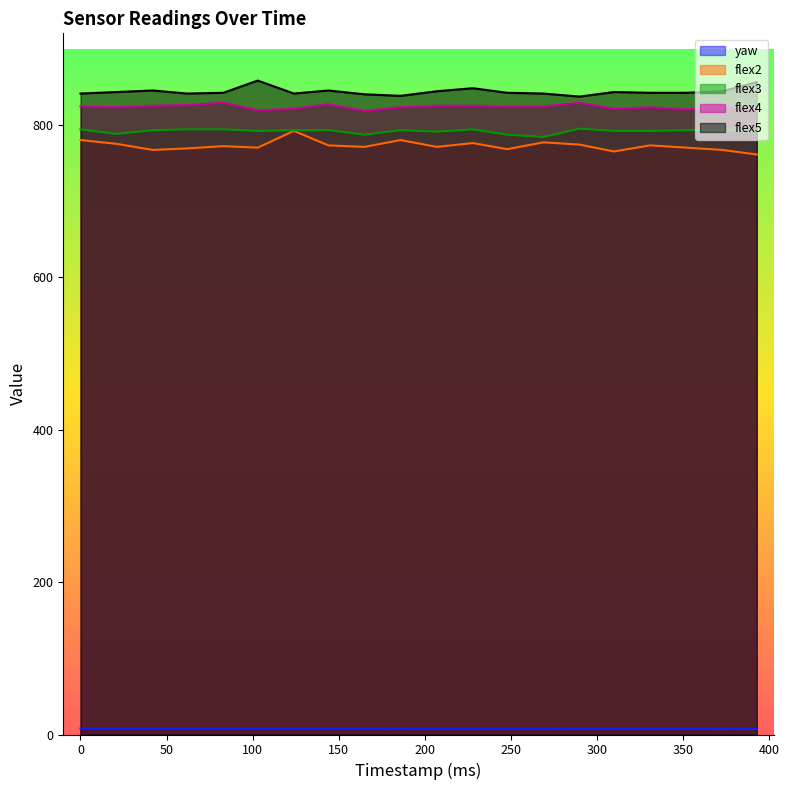

At how many categories does at least one series exceed 483?

20